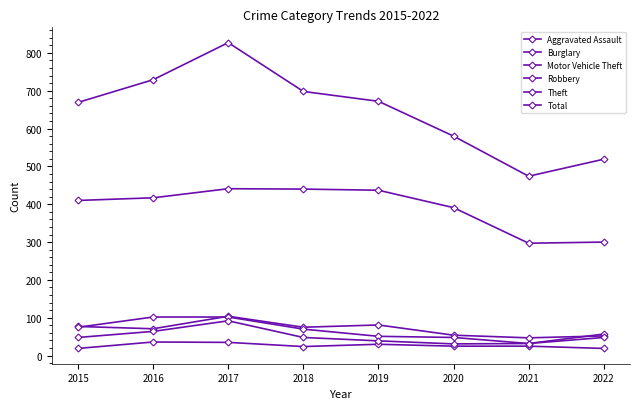

How many series are shown in this chart?

6